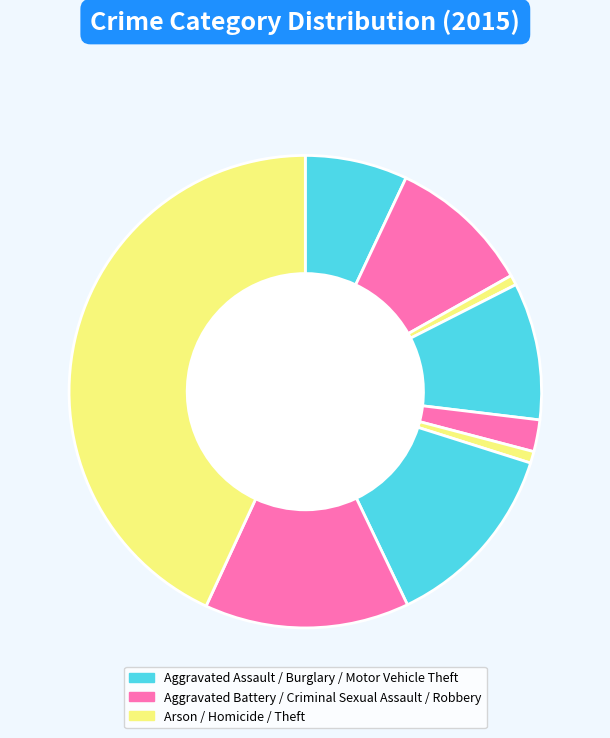

What is the largest slice in the pie chart?

Theft